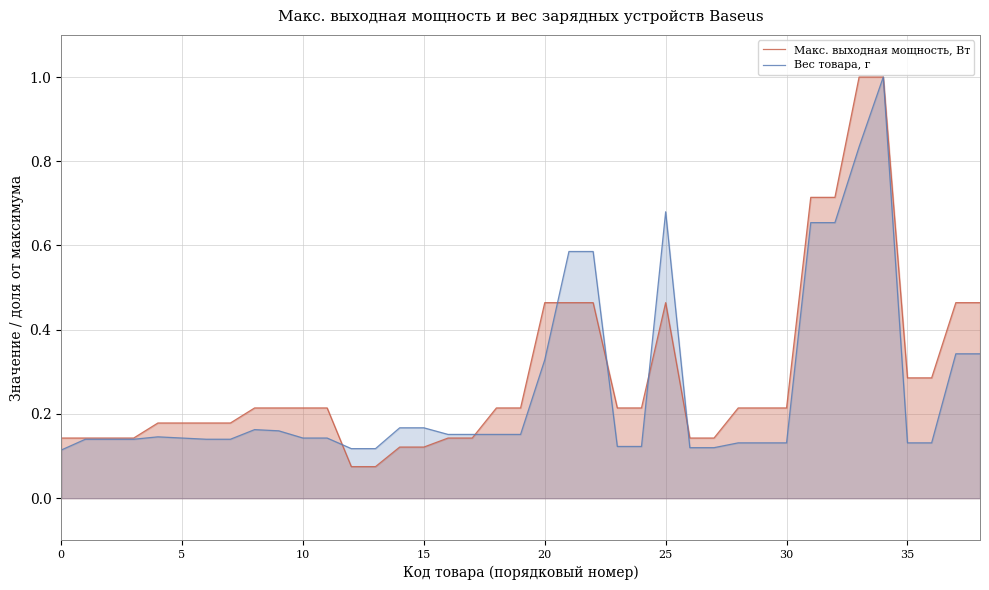

What is the value of the Макс. выходная мощность, Вт point at the 13th from the left?

0.1